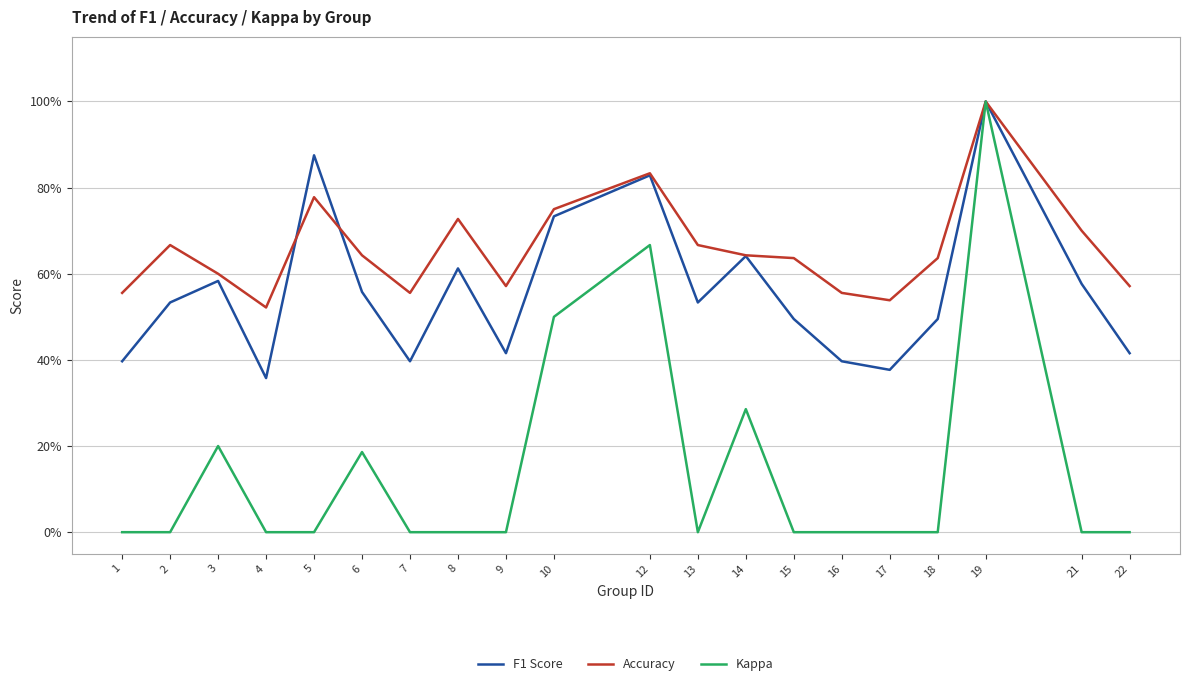

True or false: F1 Score has more than 0 points higher than both neighbors.

True